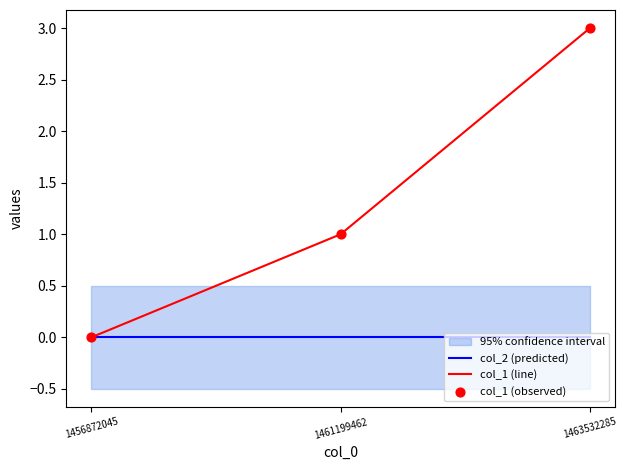

Which series reaches the maximum Y coordinate?

col_1 (line)